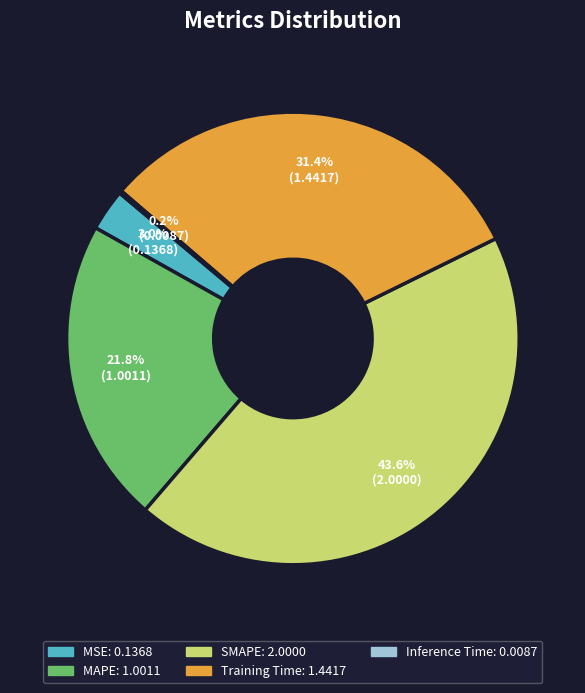

Is MAPE the majority of the pie?

No